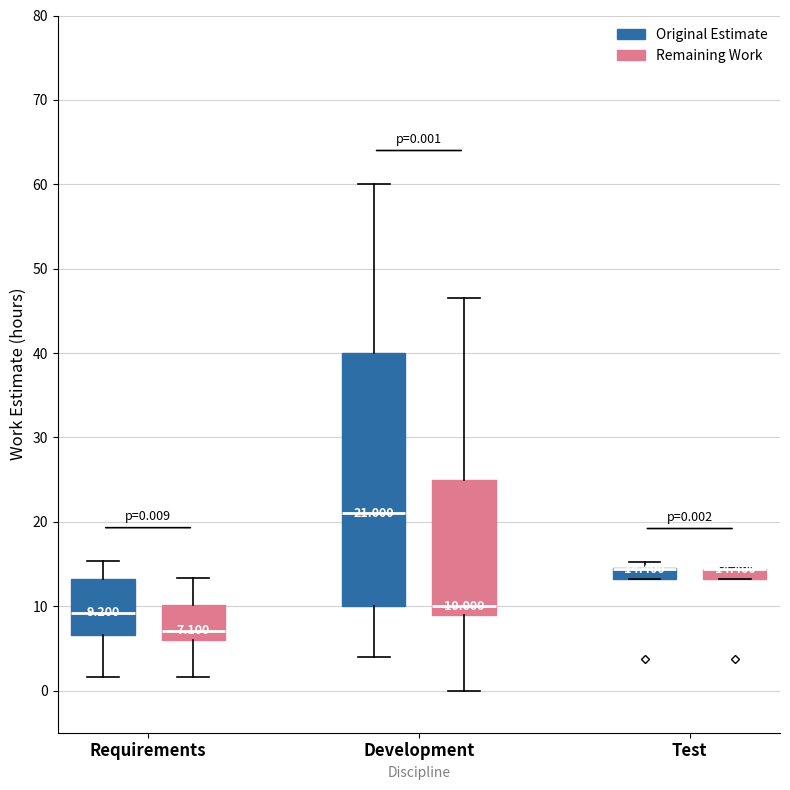

Which box is the tallest, from its lower edge to its upper edge?

Development (Original Estimate)